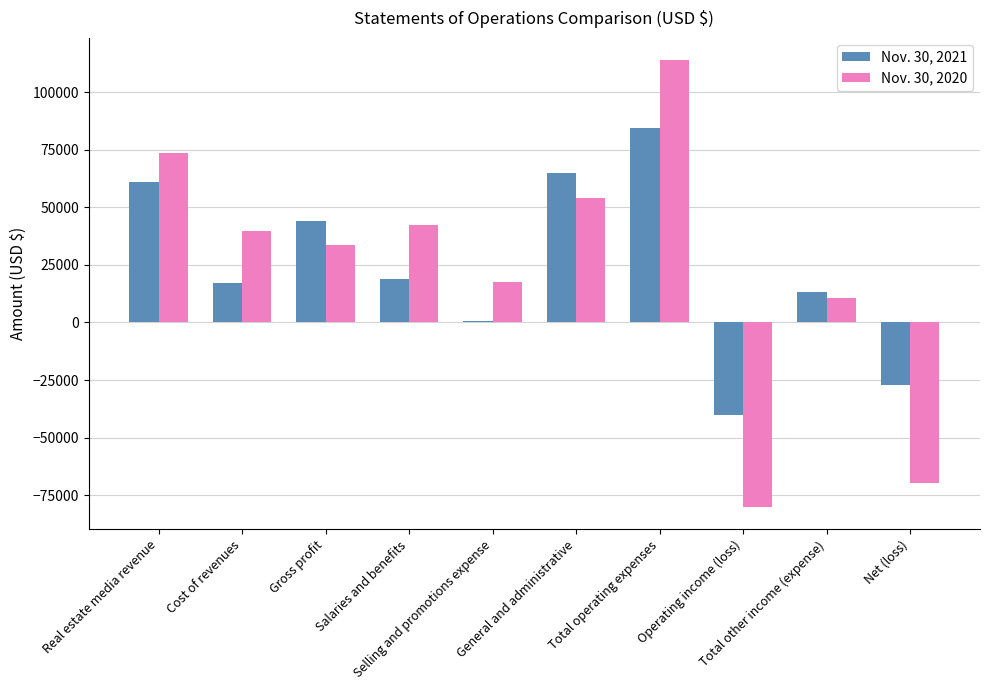

What is the maximum value shown in the chart?

113842